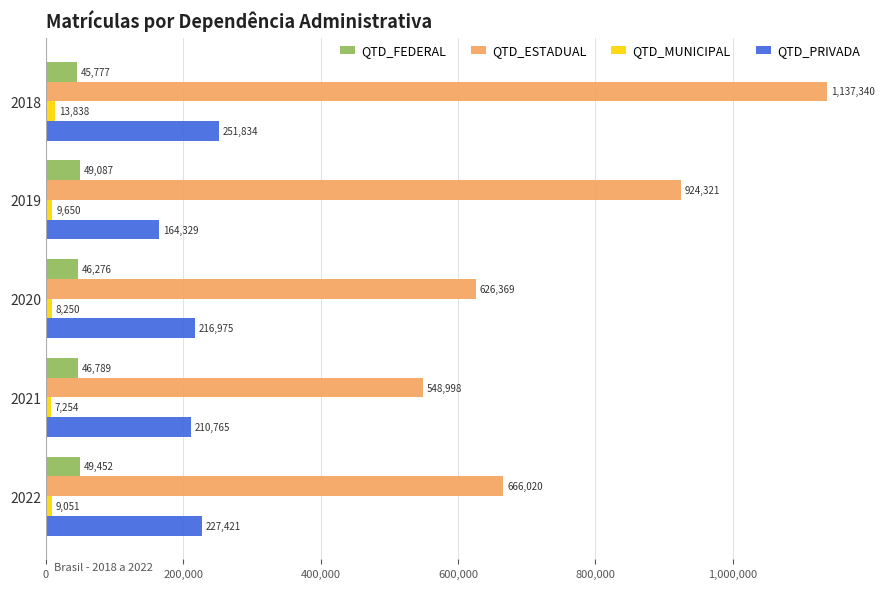

True or false: QTD_MUNICIPAL has a value of 9051 at 2022.

True